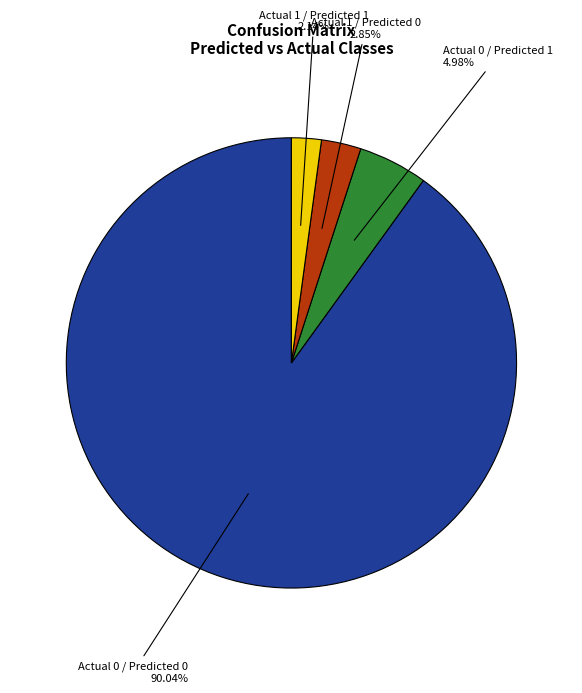

To the nearest percent, what is the difference between the largest and smallest slice percentages?

88%